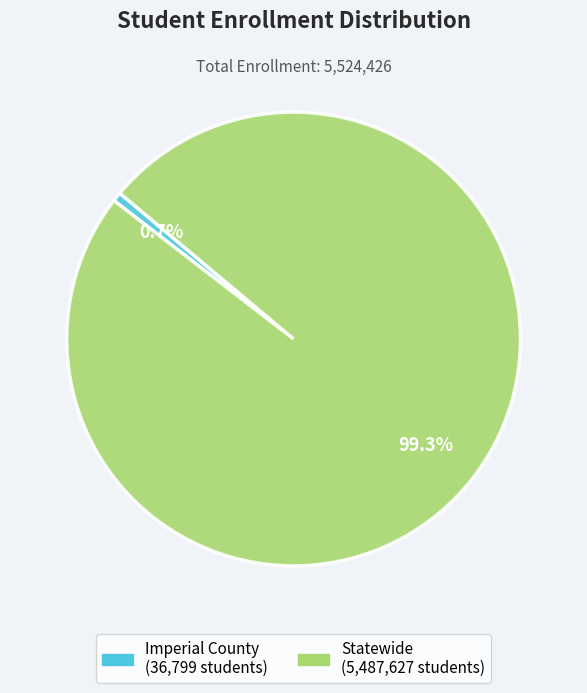

To the nearest percent, what is the difference between the Statewide and Imperial County slice percentages?

99%